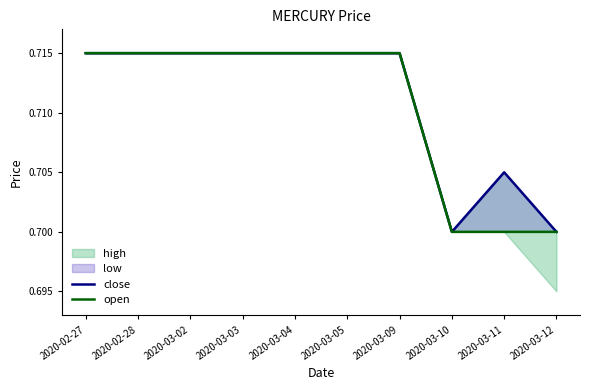

Does the chart display data point markers on the line(s)?

No